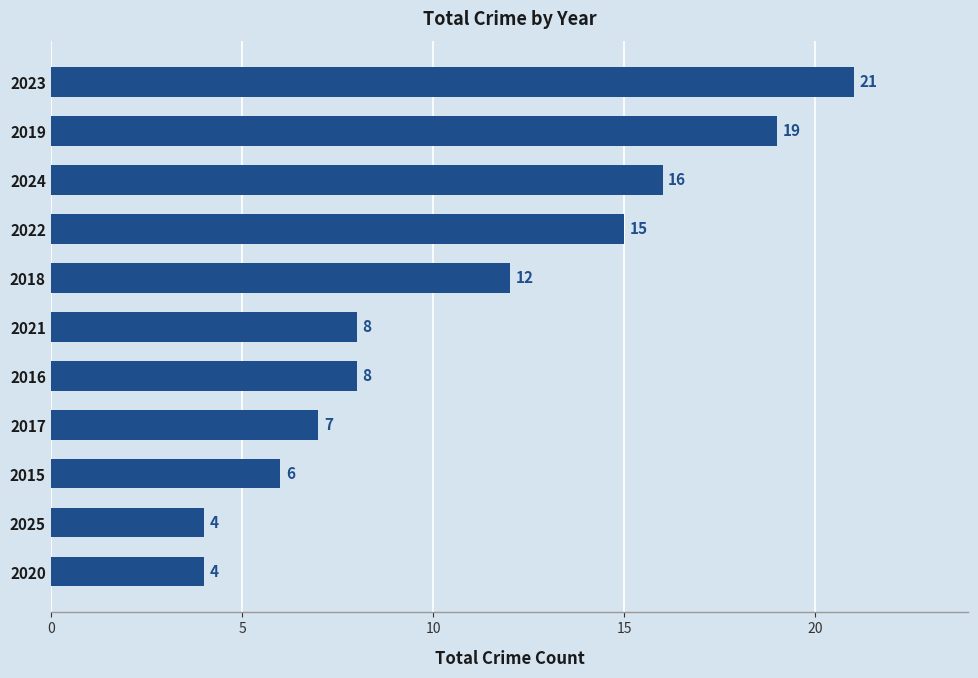

Between 2019 and 2024, which is larger?

2019